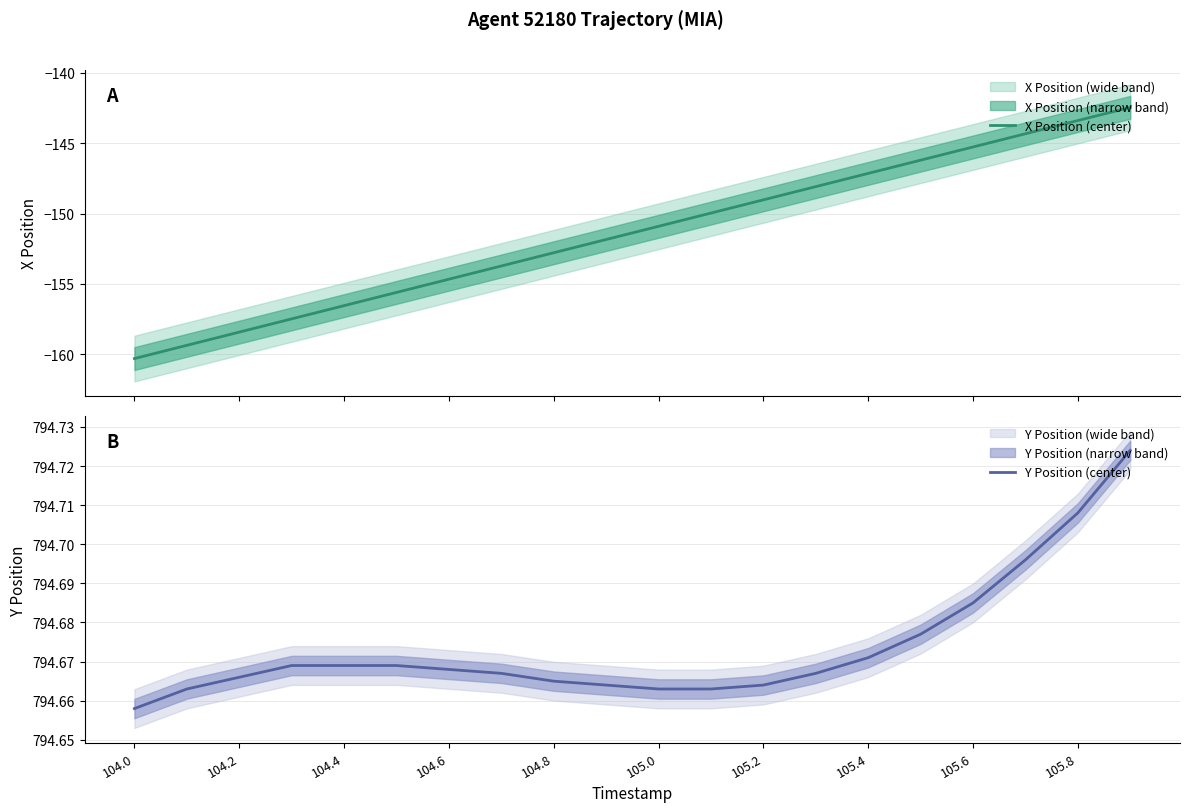

What is the highest value of the X Position (center) series?

-142.4